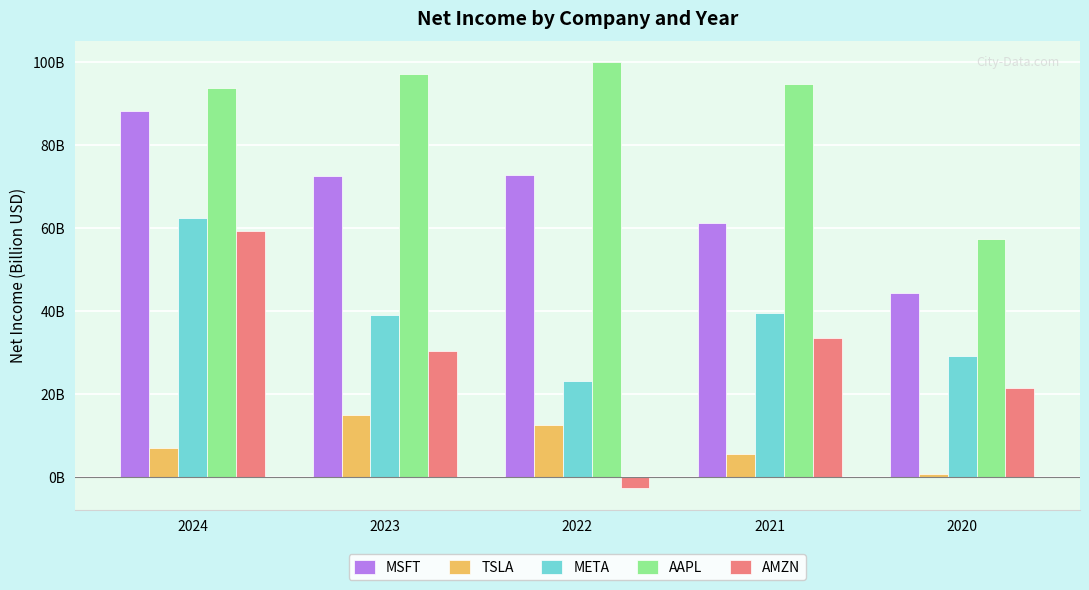

What are all the series names shown in the legend?

MSFT, TSLA, META, AAPL, AMZN